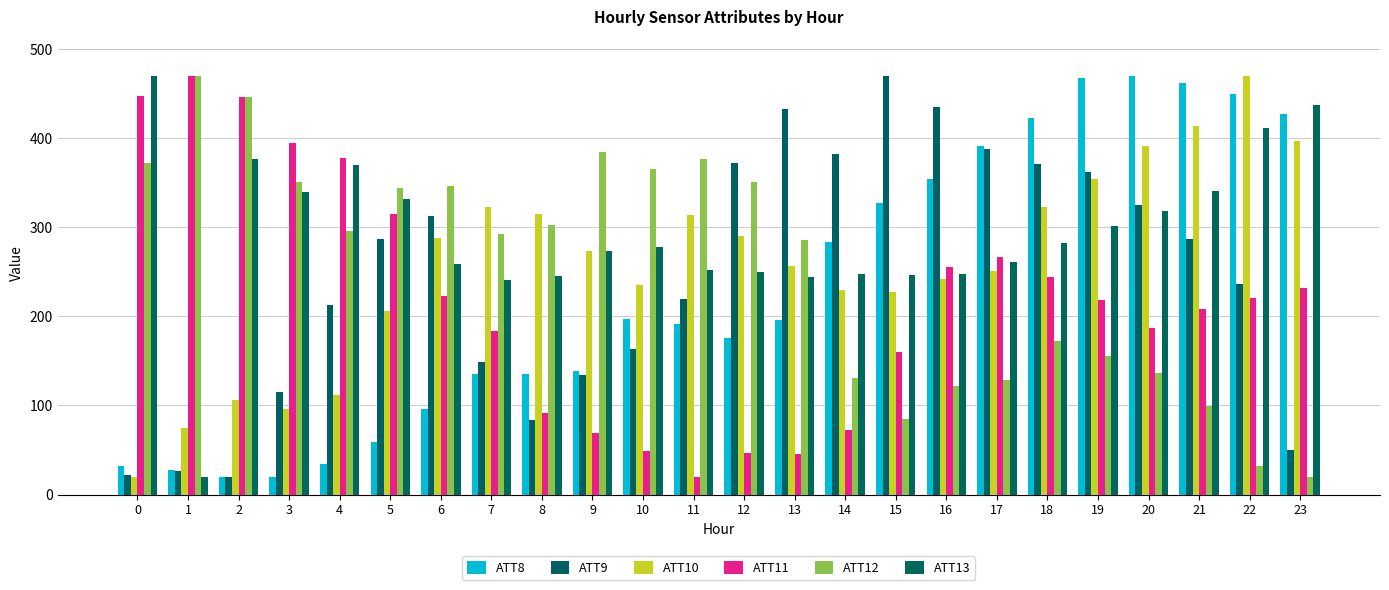

Rank the series at 3 from lowest to highest value.

ATT8, ATT10, ATT9, ATT13, ATT12, ATT11